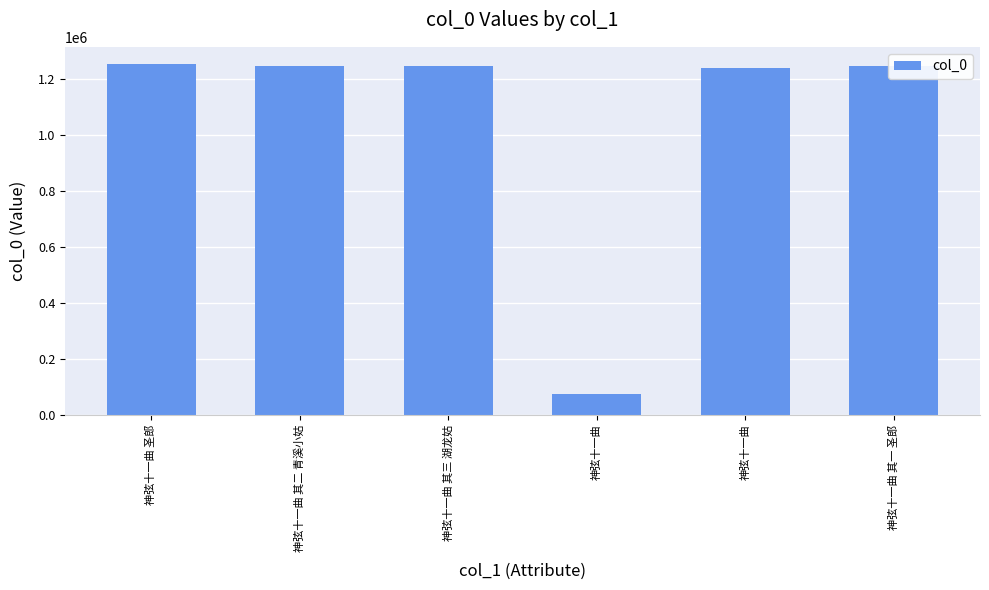

Reading left to right, transcribe all the data shown in this chart.

神弦十一曲 圣郎=1253134	神弦十一曲 其二 青溪小姑=1248759	神弦十一曲 其三 湖龙姑=1248760	神弦十一曲=72808	神弦十一曲=1240369	神弦十一曲 其一 圣郎=1248758